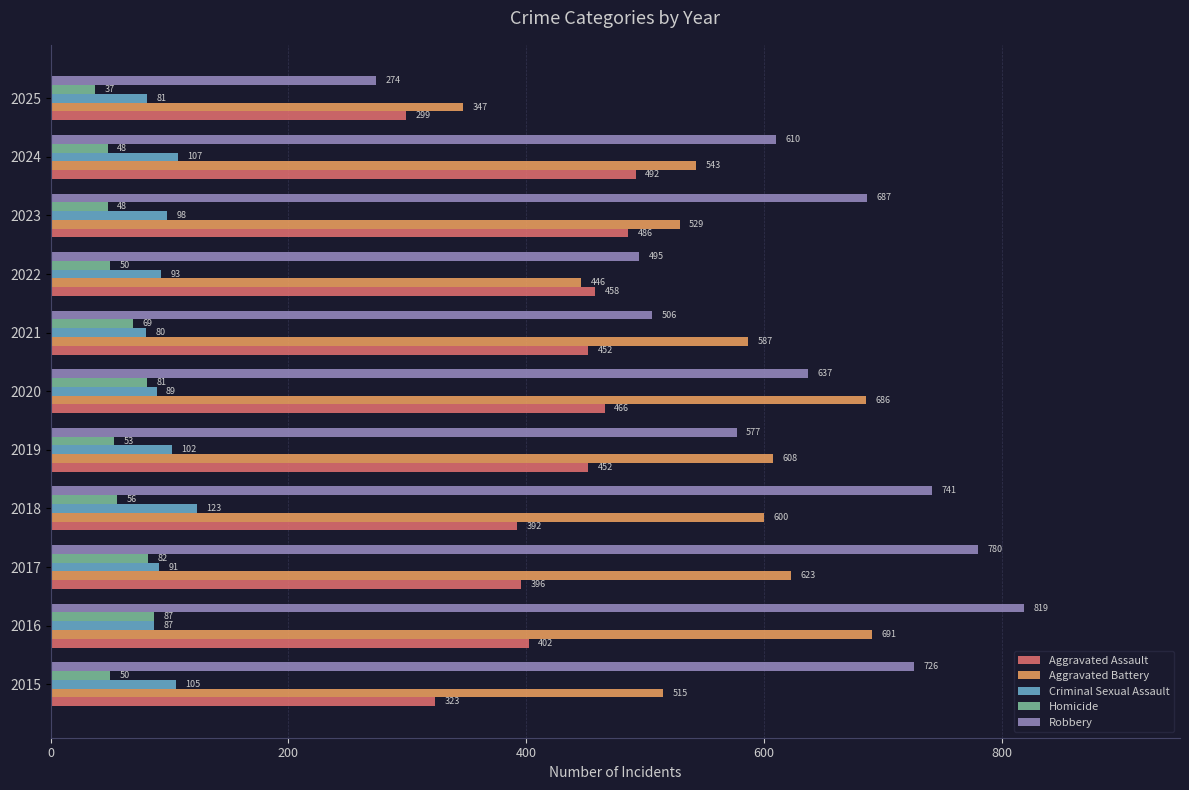

At which label does Aggravated Battery reach its minimum?

2025